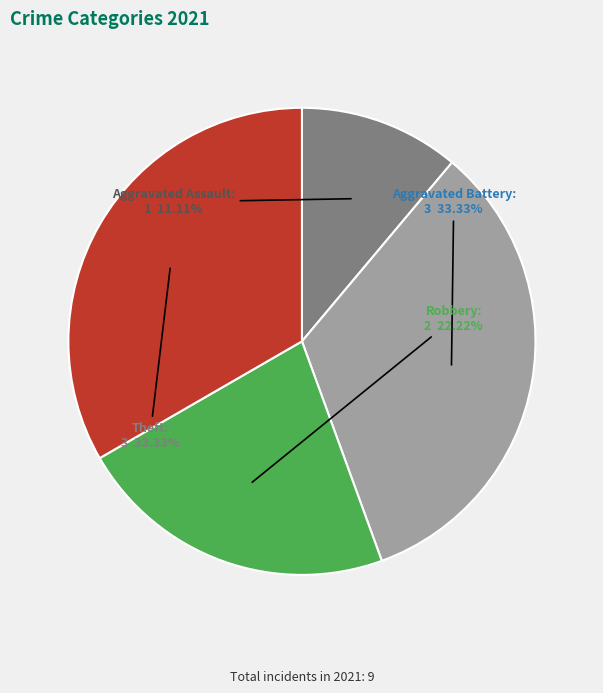

Does any single category account for the majority?

No